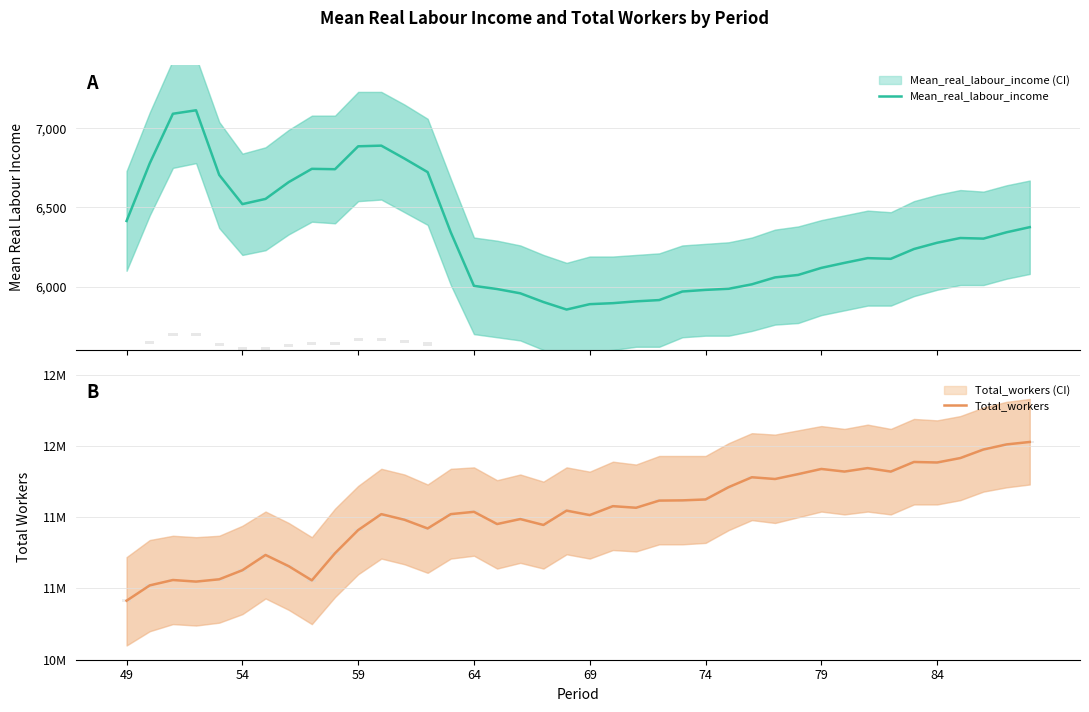

What are all the series names shown in the legend?

Mean_real_labour_income, Total_workers